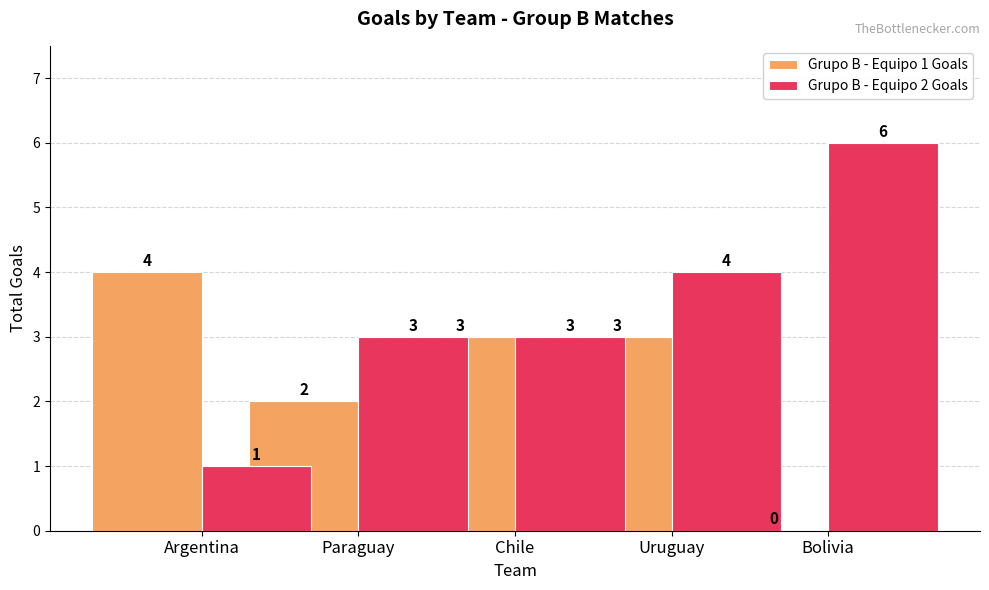

What is the sum of all Grupo B - Equipo 1 Goals values?

12